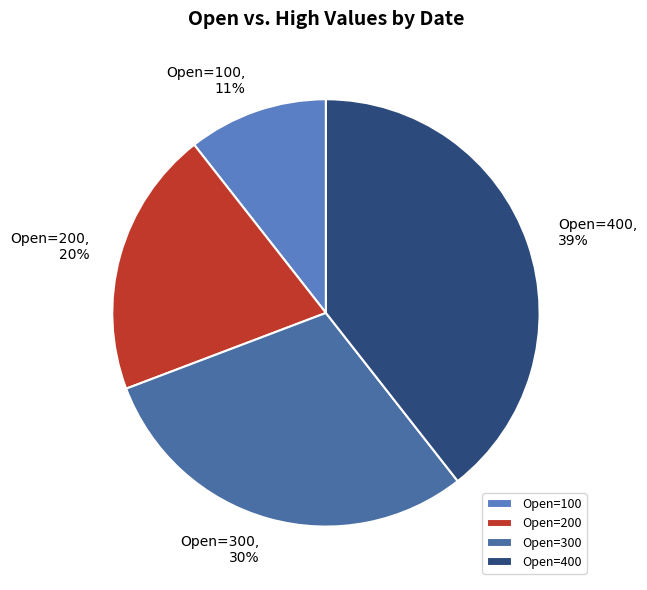

What percentage do 400 and 100 together represent?

50.0%